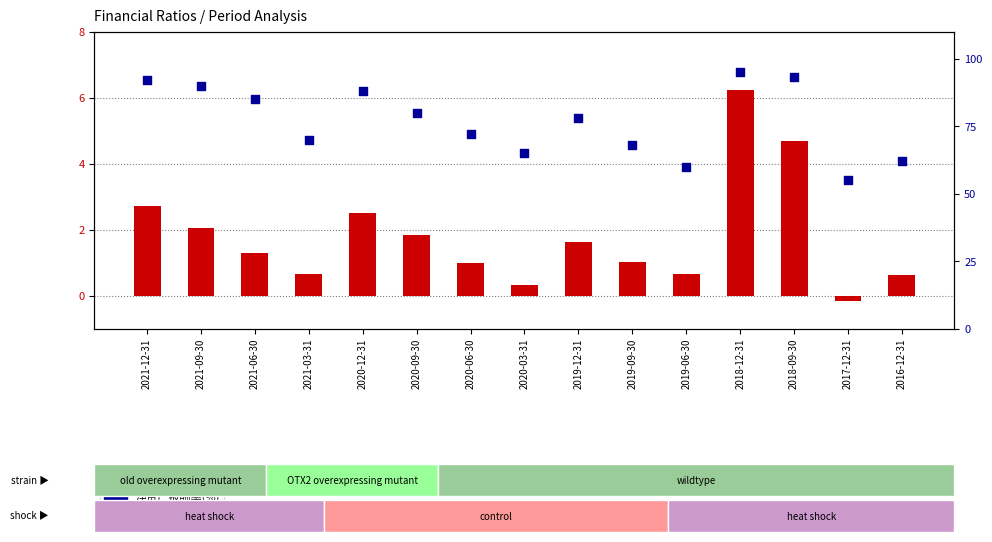

At which category is the sum across all series the highest?

2018-12-31